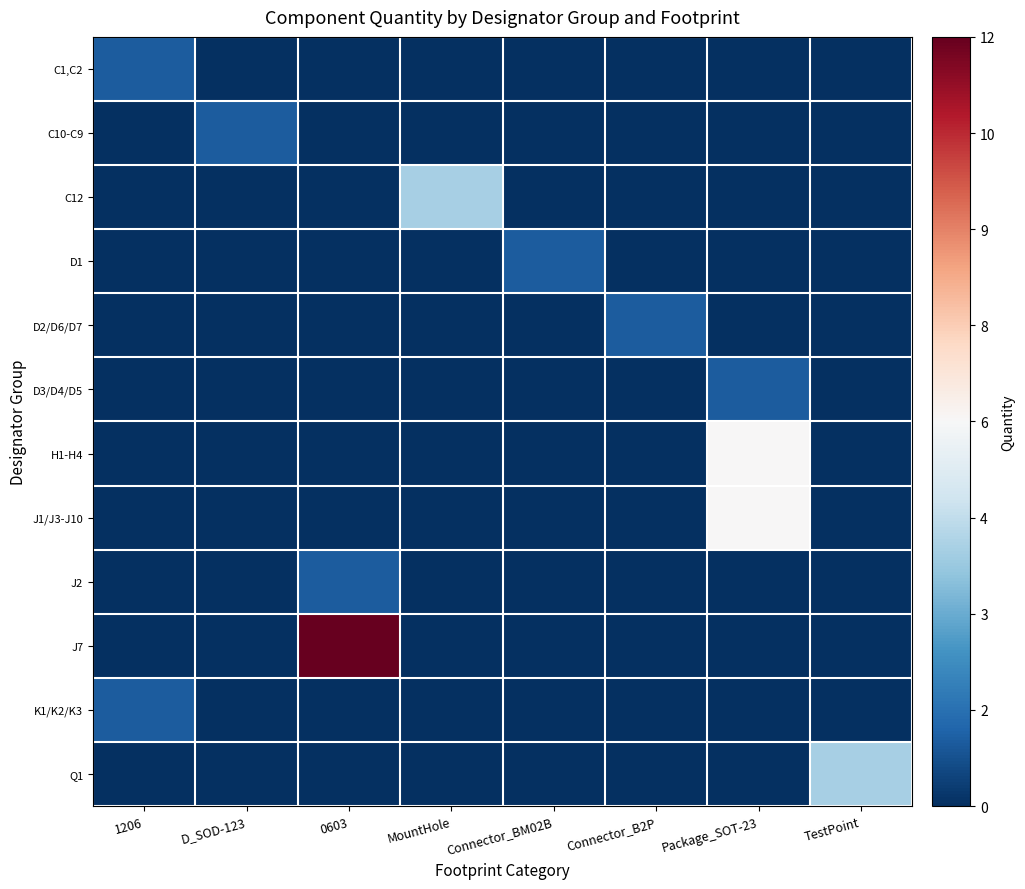

Which series has the largest range (max minus min)?

J7